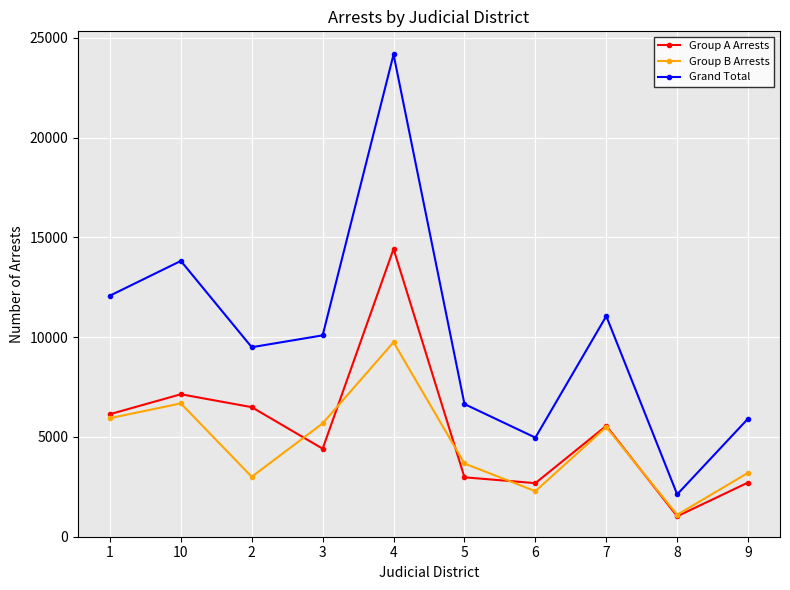

What is the value of the Group B Arrests point at the 3rd from the left?

3003